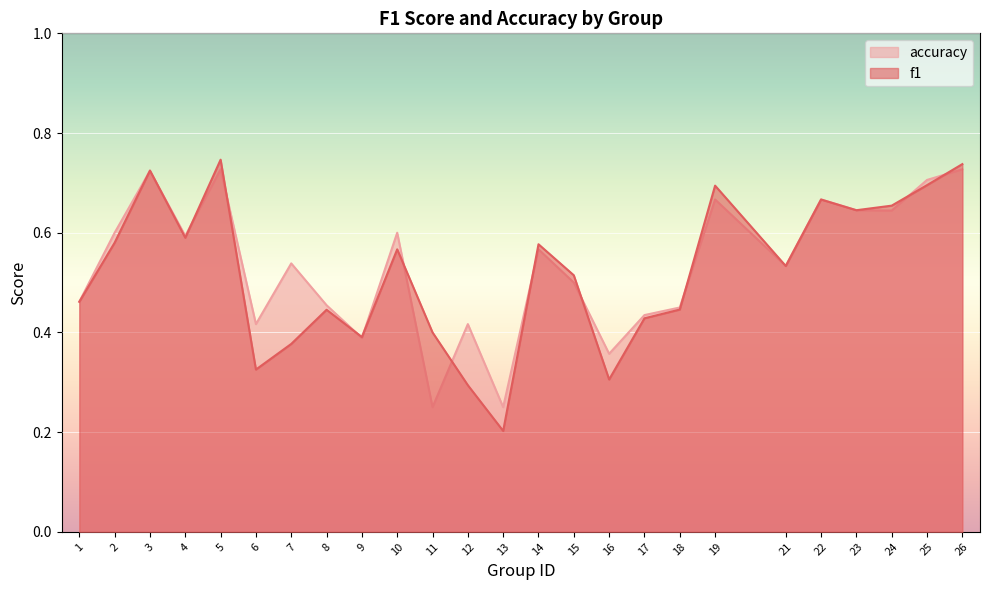

In accuracy, how many points are higher than both neighbors (excluding endpoints)?

8